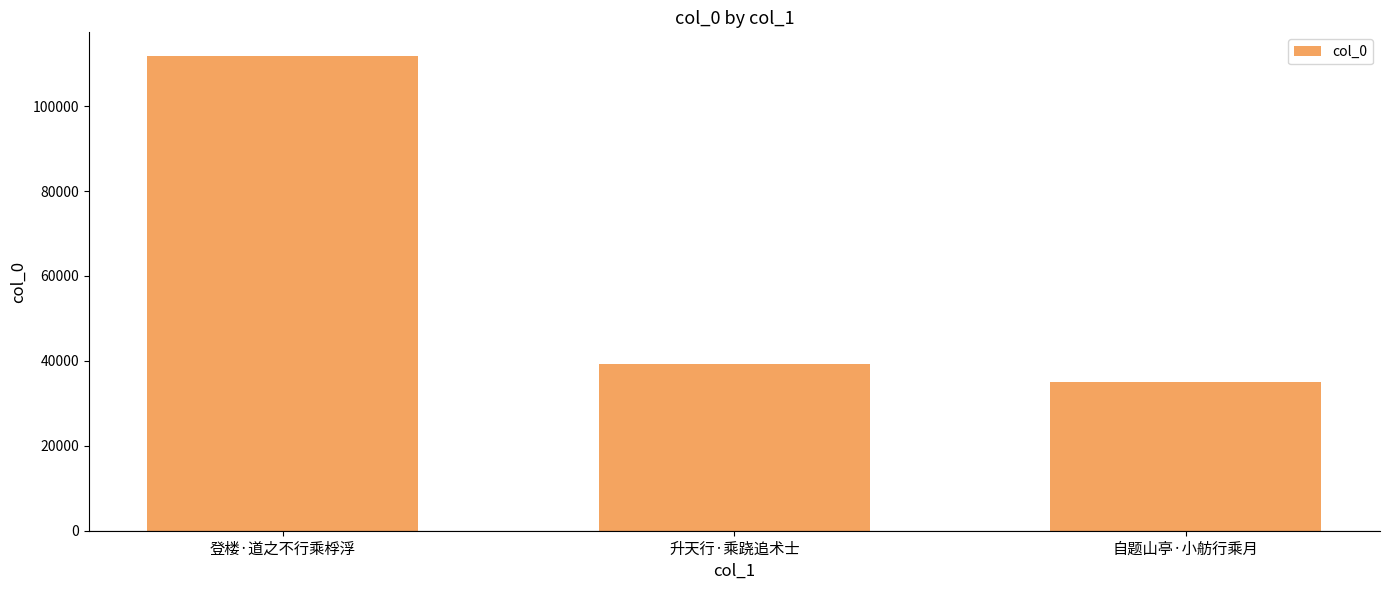

What is the difference between the values at 登楼·道之不行乘桴浮 and 自题山亭·小舫行乘月?

76662